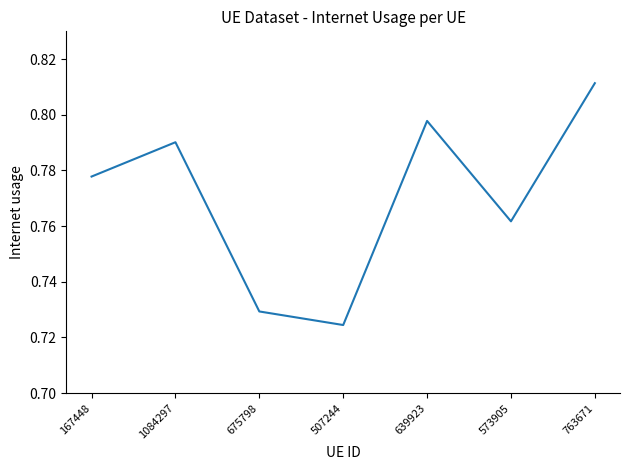

At which category does the data reach its first local valley?

507244